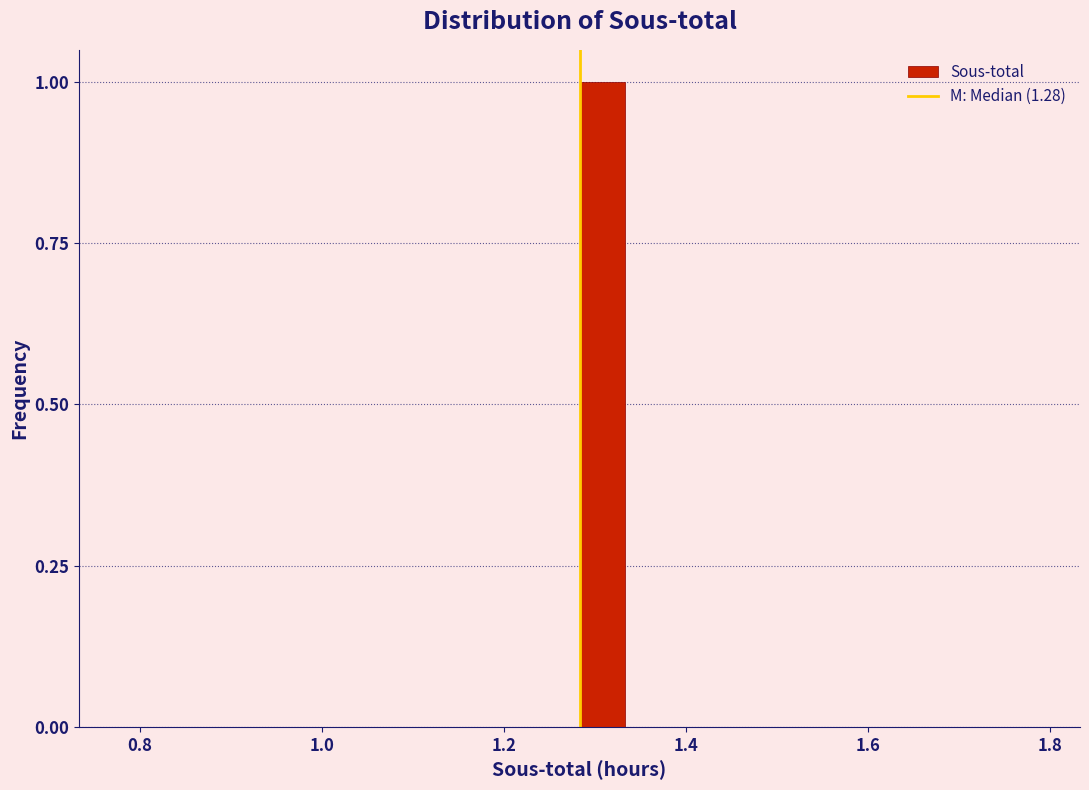

Around what value on the x-axis is the tallest bar? Give the approximate position of its centre, as read against the axis.

1.30